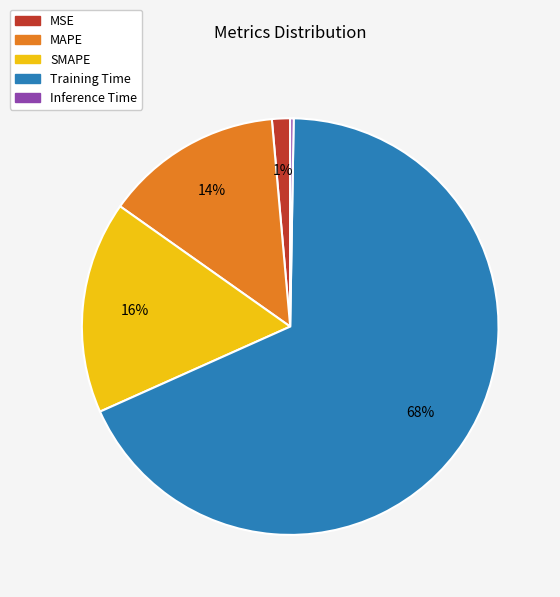

Between MAPE and SMAPE, which is larger?

SMAPE